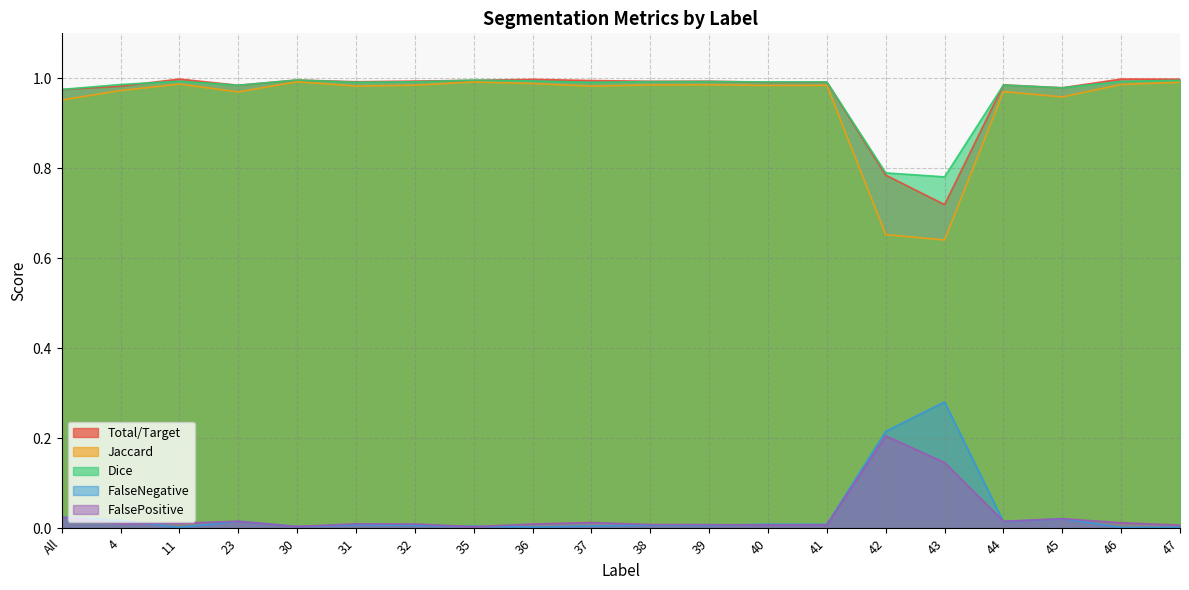

What is the average value of the Dice series?

1.0